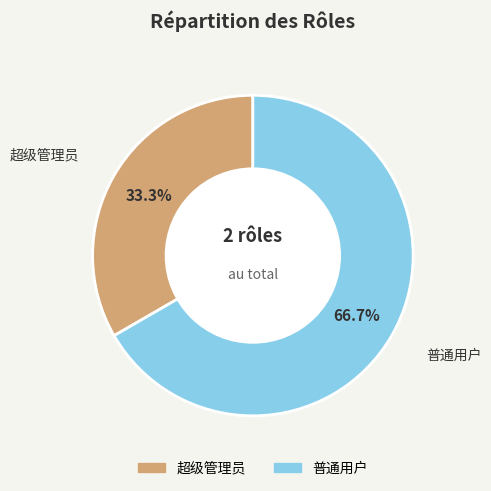

How many slices are in this pie chart?

2